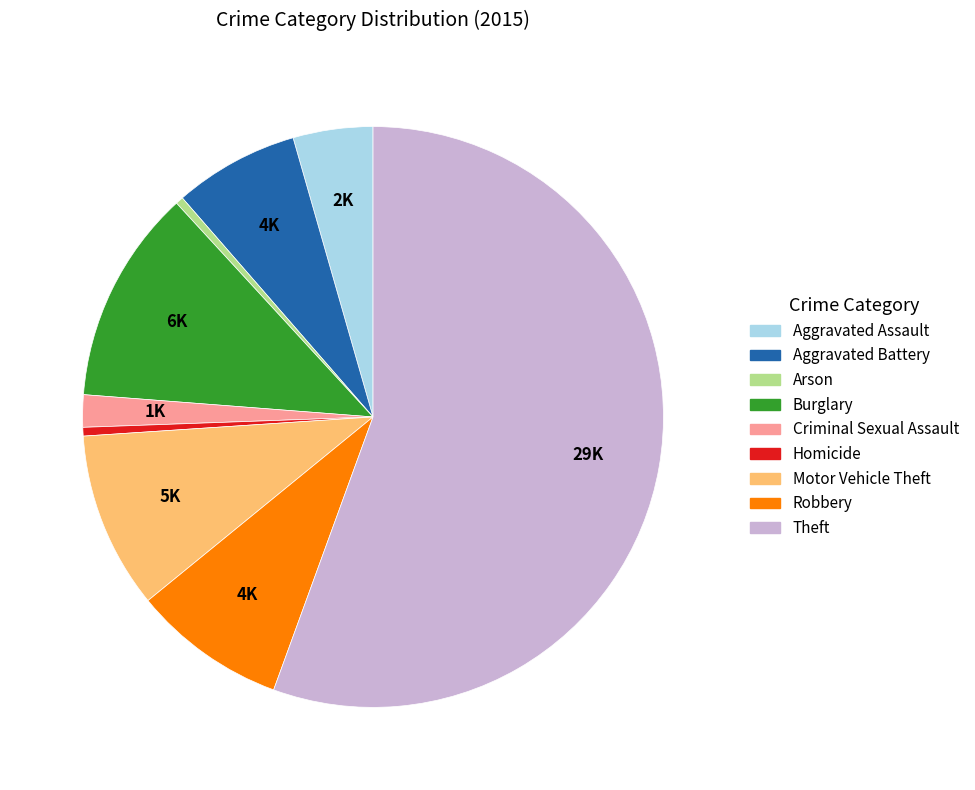

Which category has the biggest portion of the pie?

Theft